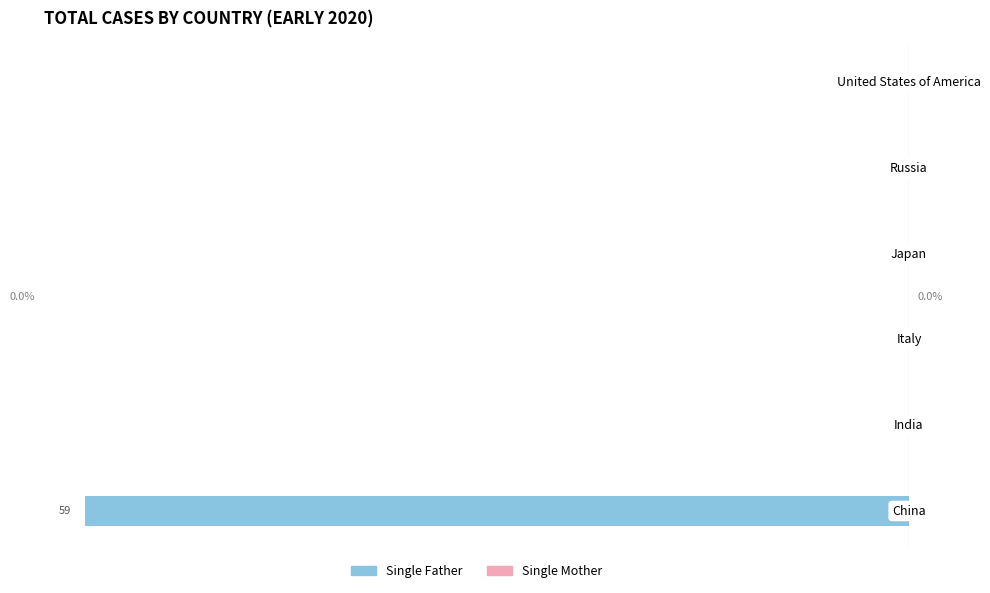

Are the bars horizontal?

Yes